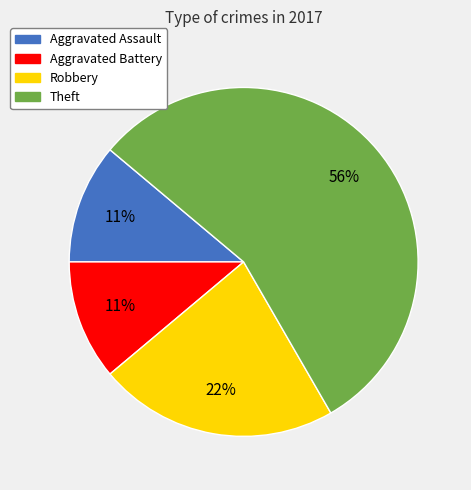

Approximately how many times larger is the value at Robbery compared to Aggravated Battery?

2.0